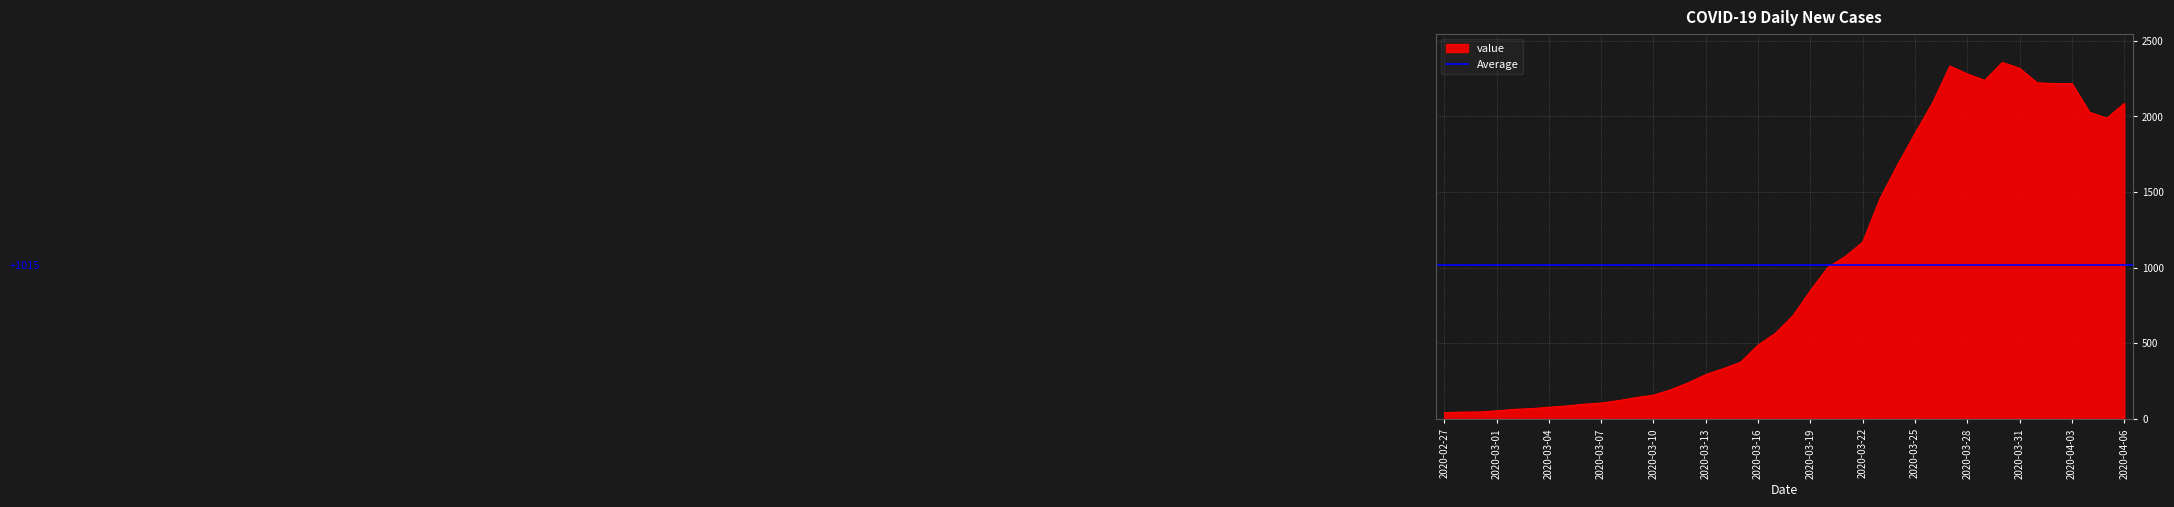

What is the ratio of the value at 2020-04-04 to the value at 2020-03-03?

29.8